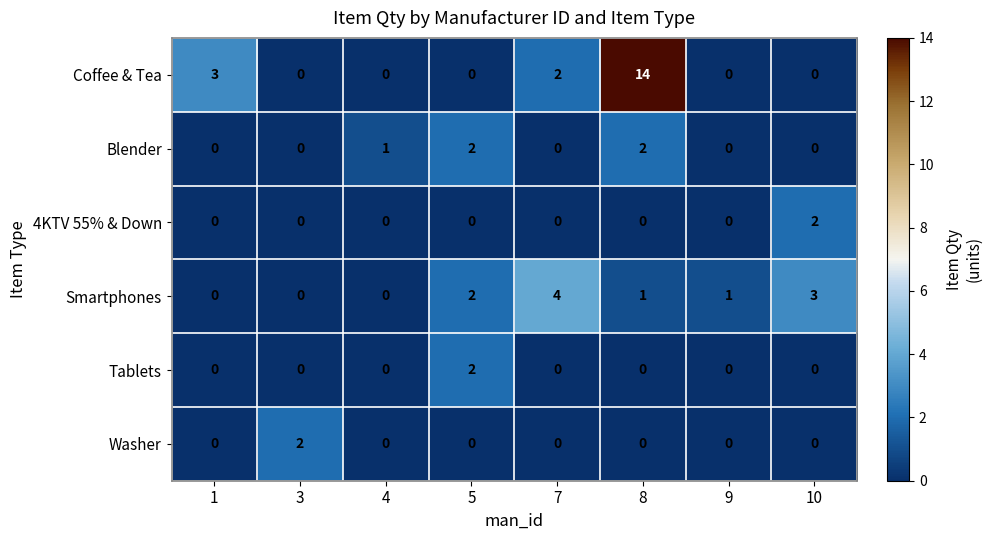

What is the approximate value of Coffee & Tea at 8, to the nearest 10?

10